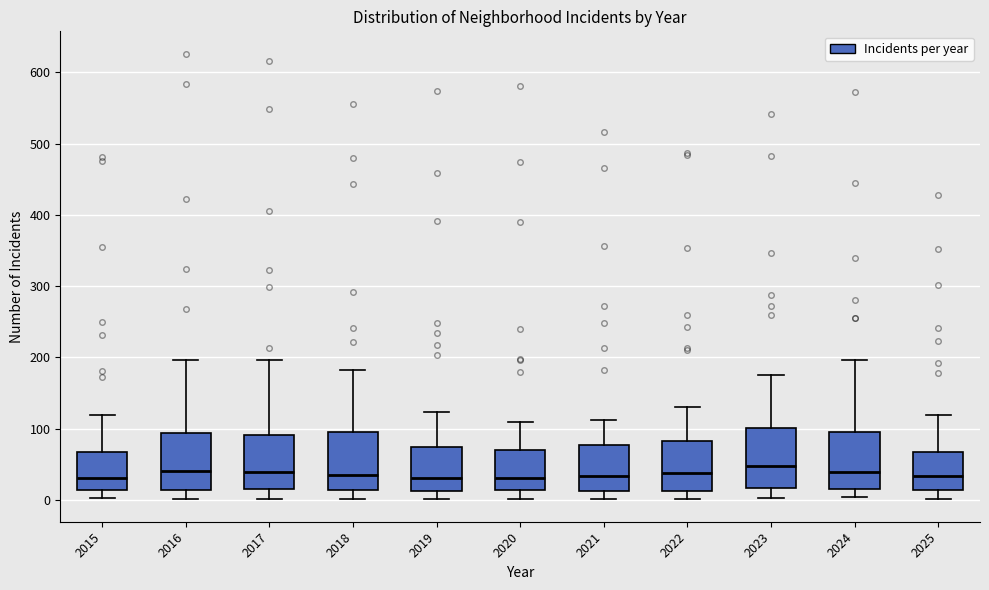

Reading left to right, transcribe this box plot: for each box, give where its median line is, the range the box spans, and where its two whiskers end, as read against the y-axis. The values are not printed on the chart, so give them approximately, as read against the axis.

2015: median 30, box 10 to 70, whiskers 0 to 120
2016: median 40, box 10 to 90, whiskers 0 to 200
2017: median 40, box 20 to 90, whiskers 0 to 200
2018: median 40, box 10 to 100, whiskers 0 to 180
2019: median 30, box 10 to 70, whiskers 0 to 120
2020: median 30, box 10 to 70, whiskers 0 to 110
2021: median 30, box 10 to 80, whiskers 0 to 110
2022: median 40, box 10 to 80, whiskers 0 to 130
2023: median 50, box 20 to 100, whiskers 0 to 180
2024: median 40, box 20 to 100, whiskers 10 to 200
2025: median 30, box 10 to 70, whiskers 0 to 120